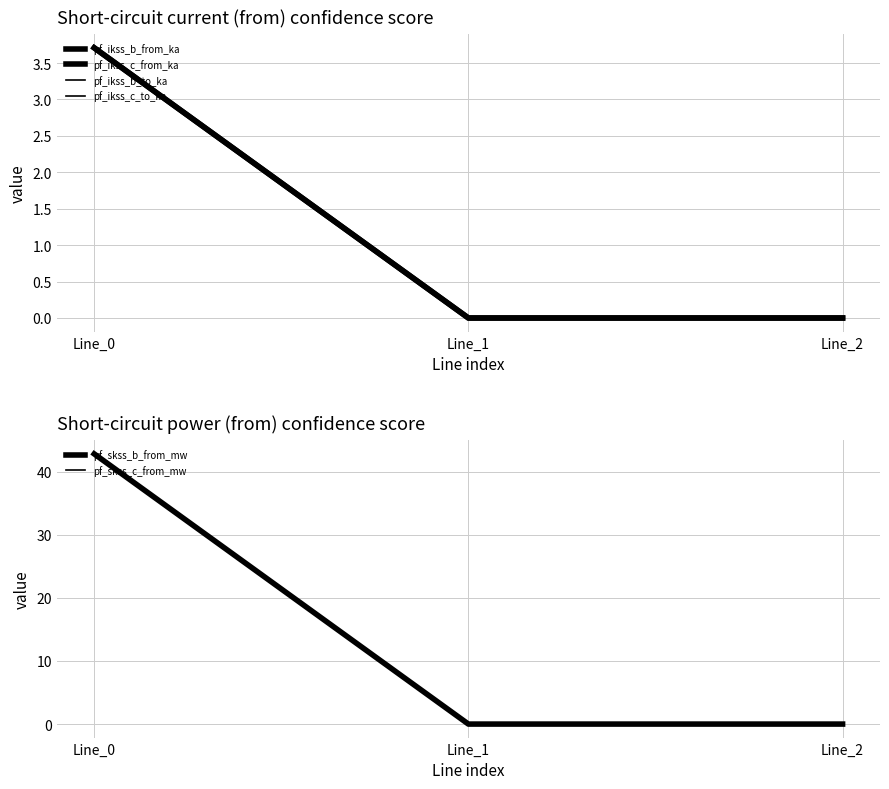

At which category is the sum across all series the highest?

Line_0